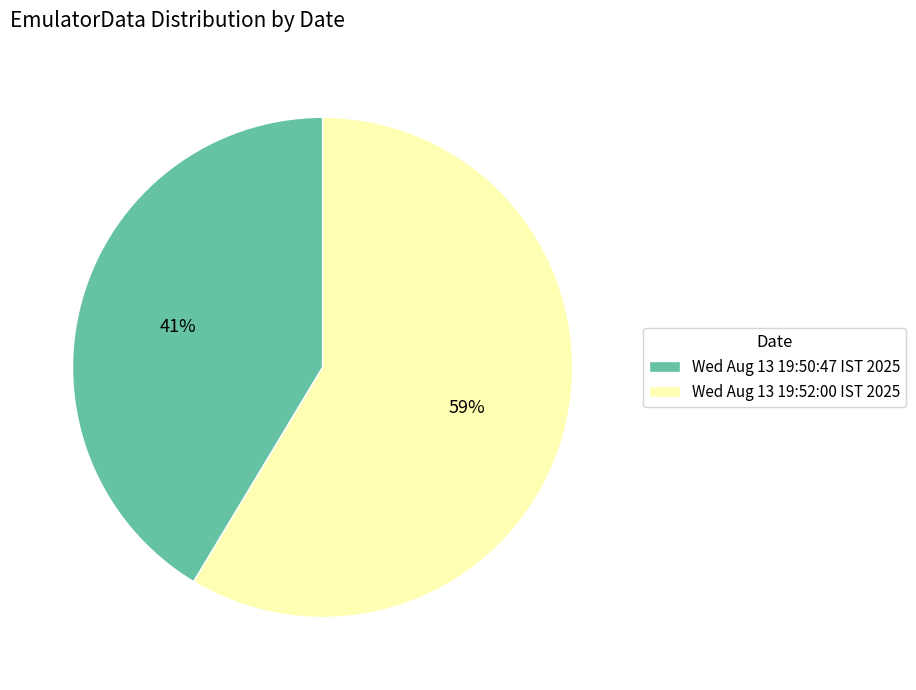

To the nearest percent, what is the average slice percentage?

50%